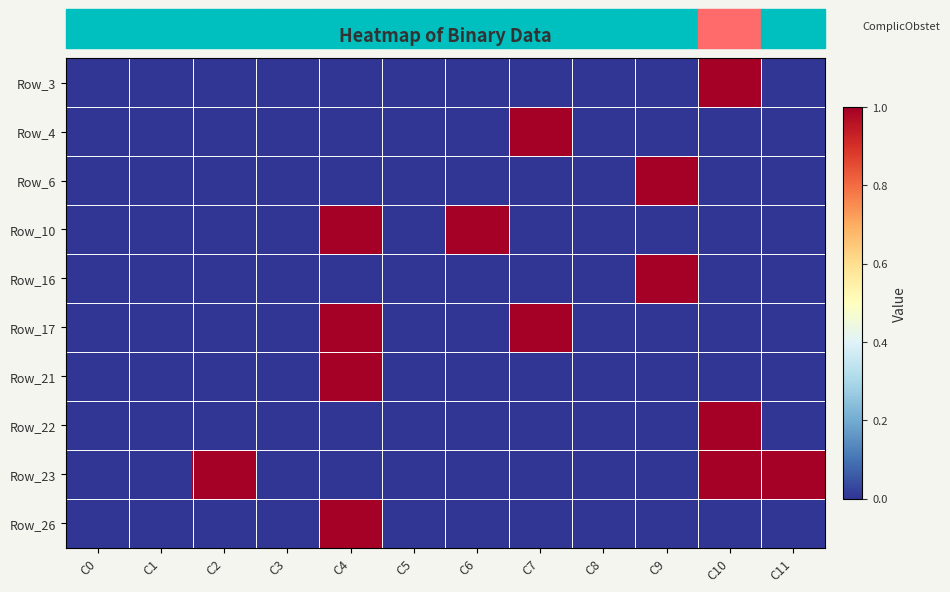

At which category does the chart reach its minimum across all series?

C0